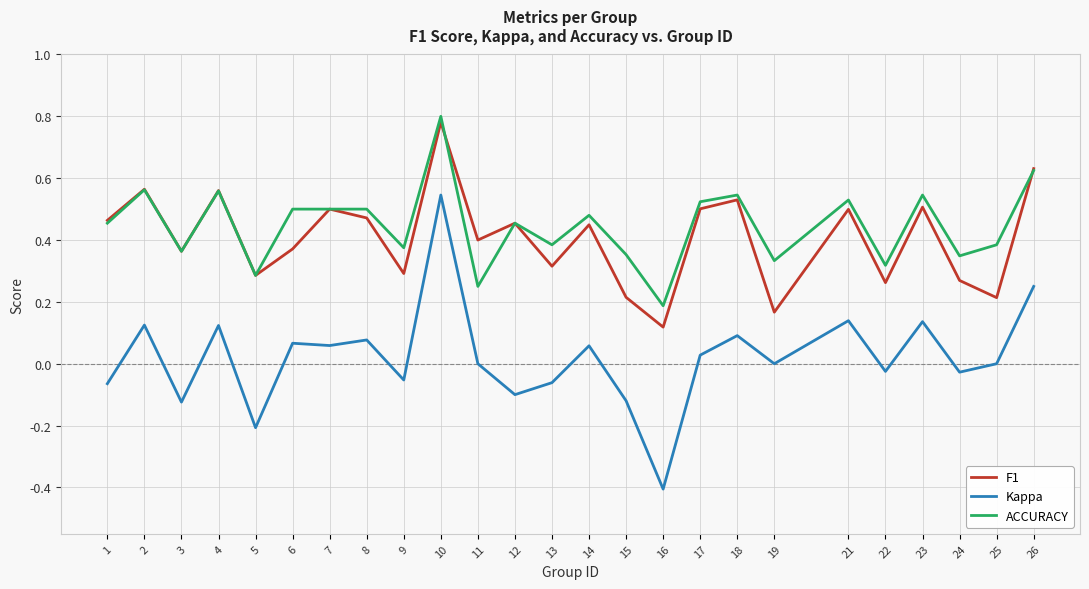

True or false: Kappa and ACCURACY cross at least once.

False